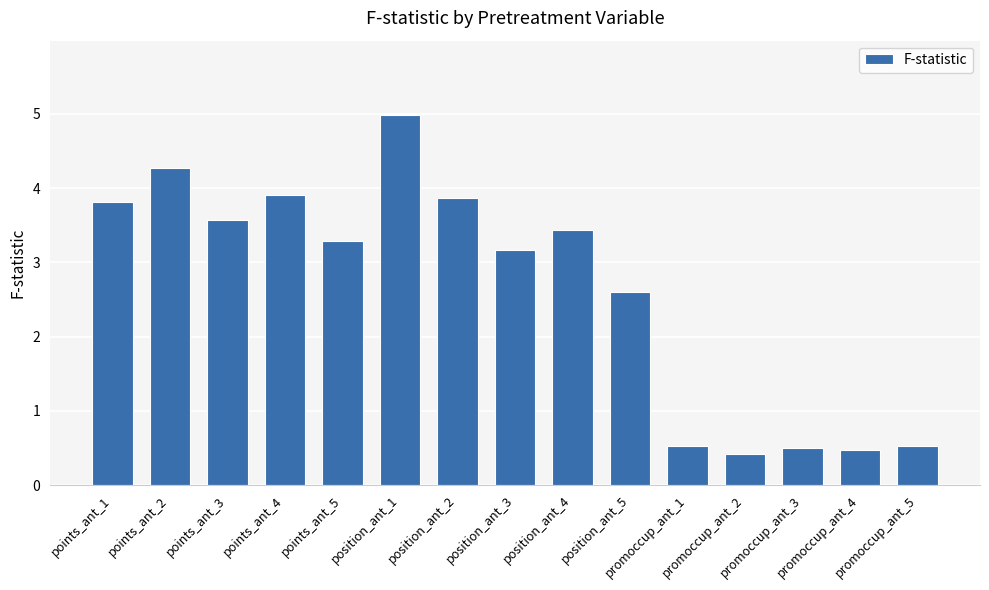

What is the change in value from points_ant_1 to position_ant_3?

-0.6